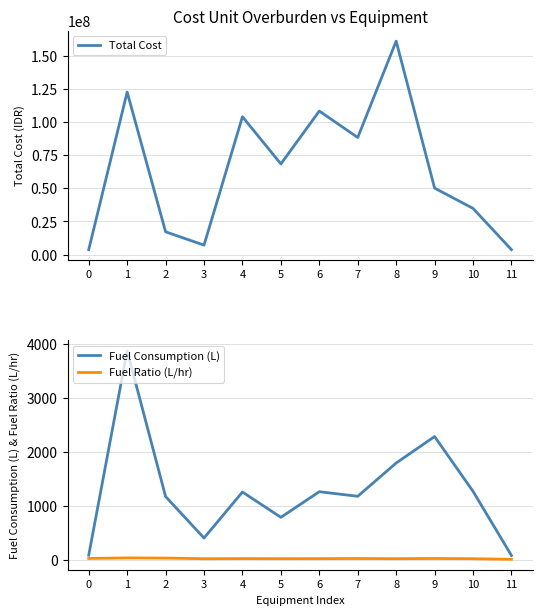

How many distinct data groups are displayed?

3